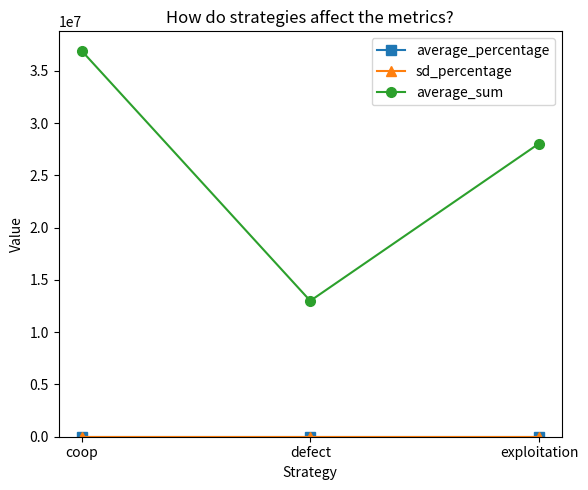

The average_sum series shows 63690710.0 at coop. True or false?

False